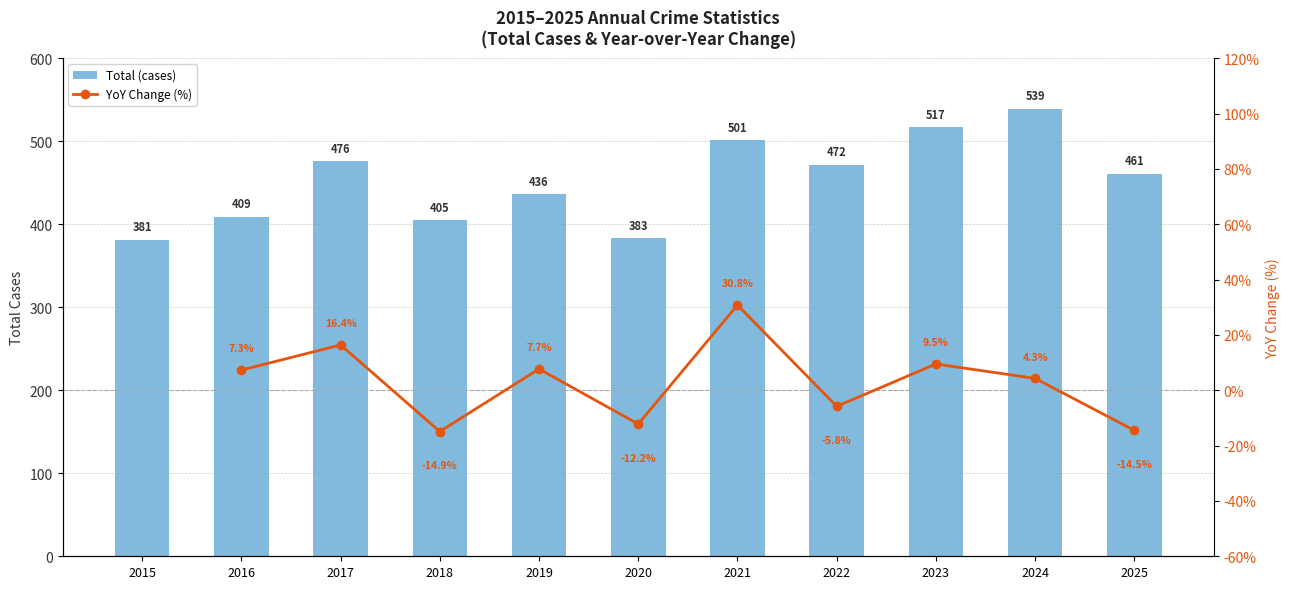

Between 2020 and 2022, which series saw the biggest shift?

Total (cases)